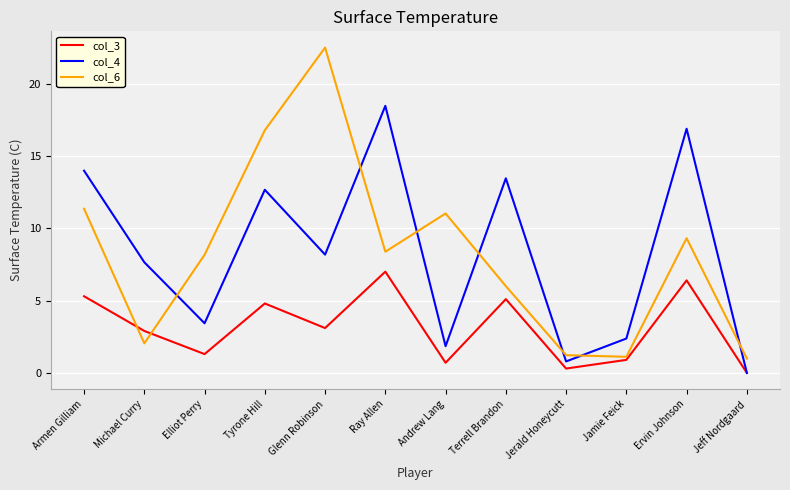

What is the sum of all col_3 values?

37.8